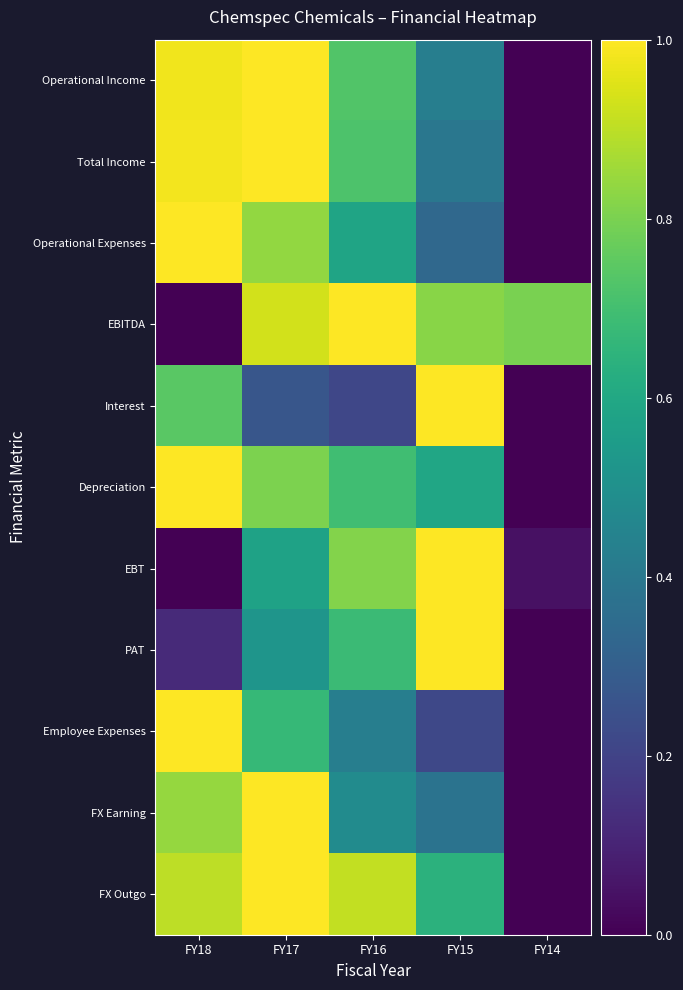

Which series has the largest total across all categories?

EBITDA